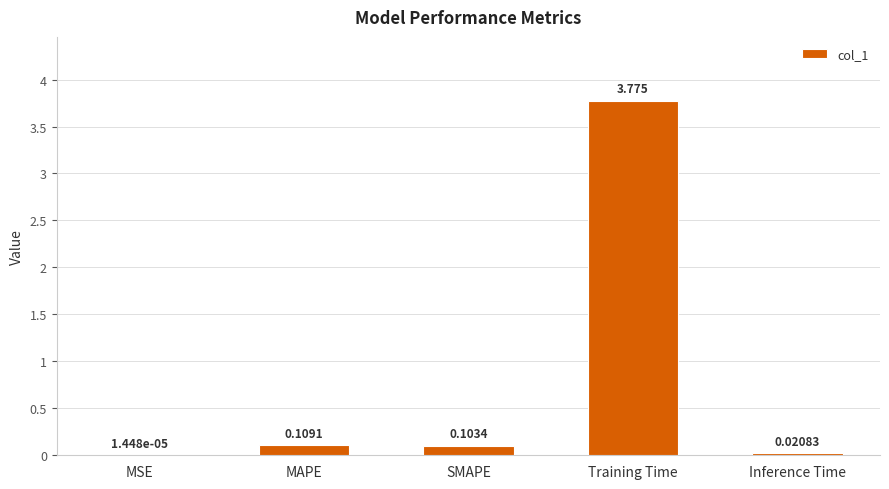

Which has a higher value, Training Time or MSE?

Training Time